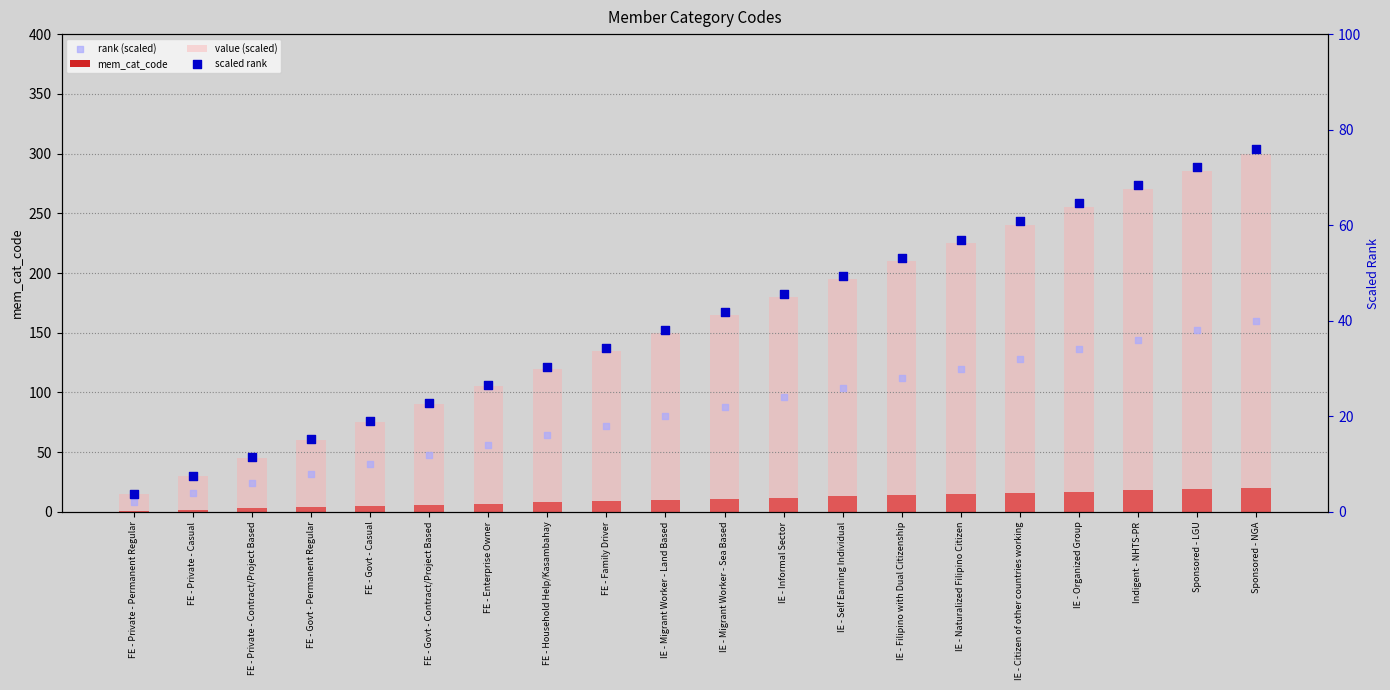

Is the value of scaled rank at Sponsored - NGA greater than the value of mem_cat_code at FE - Family Driver?

Yes